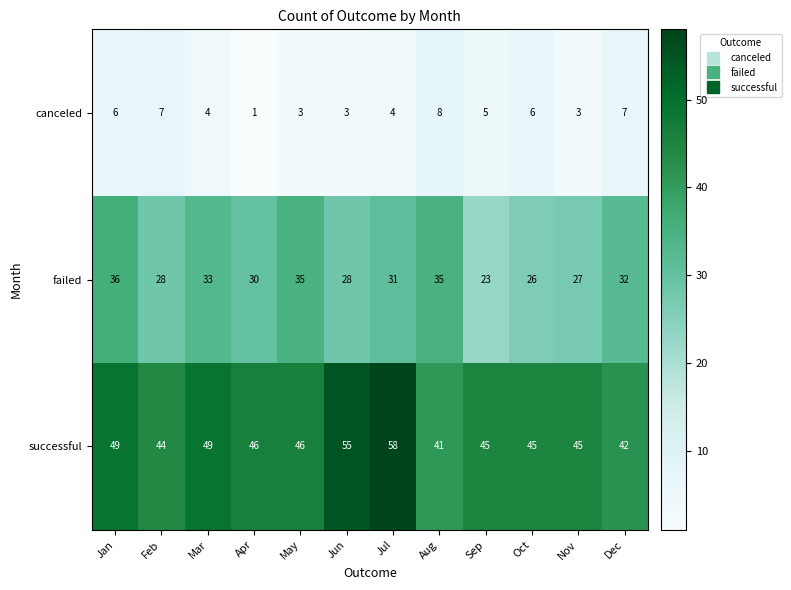

What is the sum of the successful values at Nov and Apr?

91